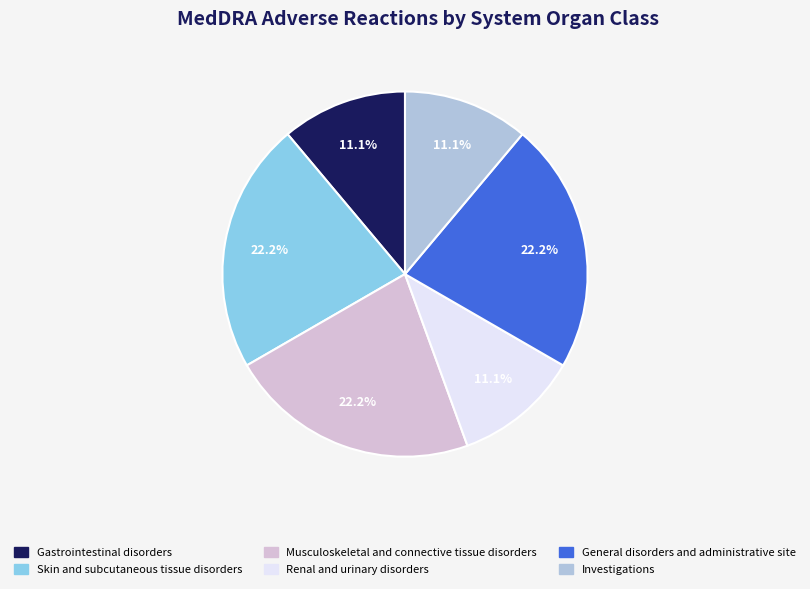

What is the total percentage of Skin and subcutaneous tissue disorders and Gastrointestinal disorders?

33.3%